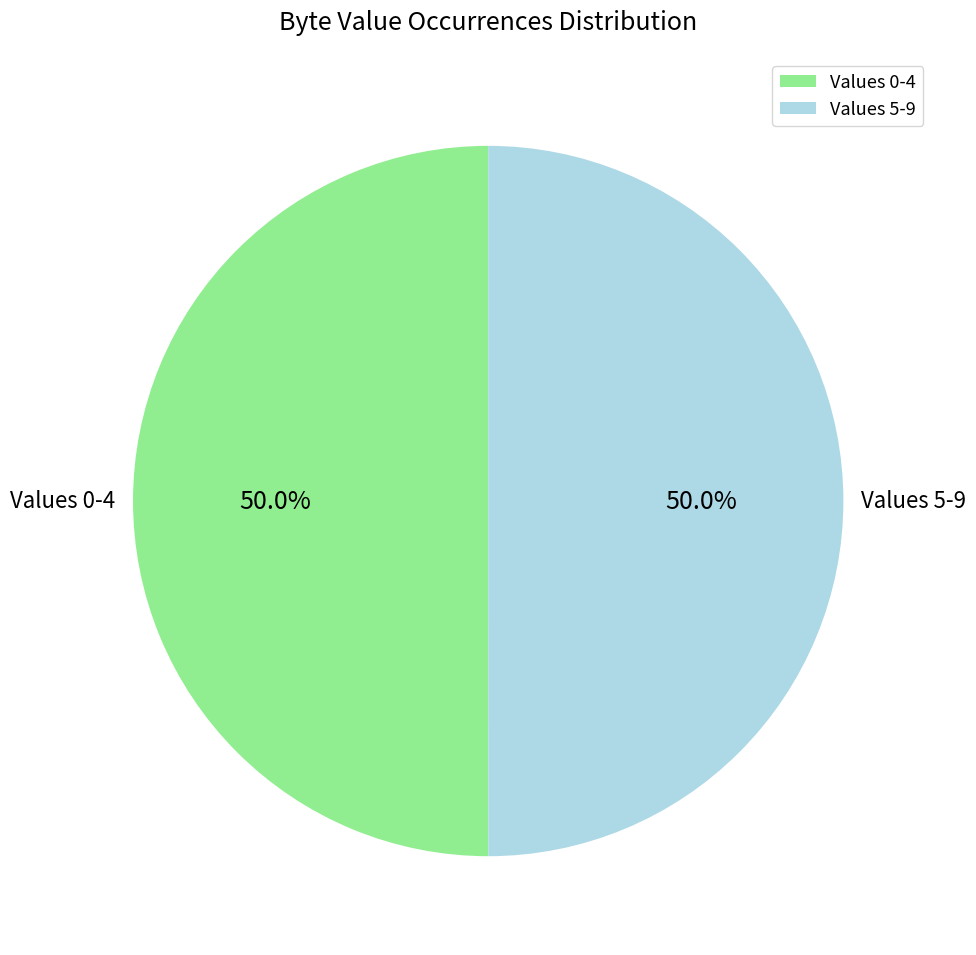

What is the ratio of the value at Values 0-4 to the value at Values 5-9?

1.0